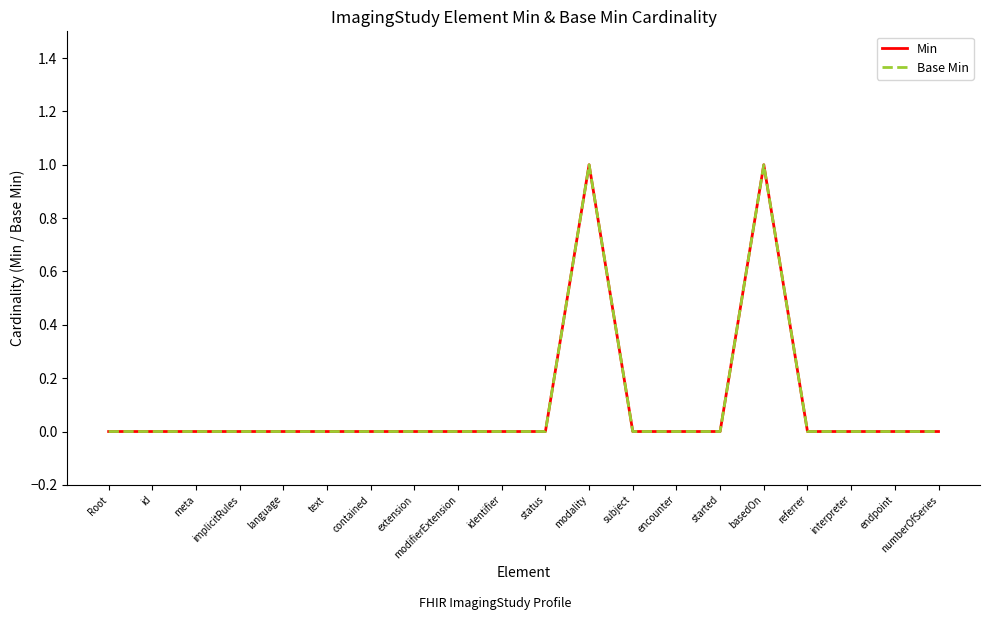

Where is Base Min nearest to the value 0?

Root